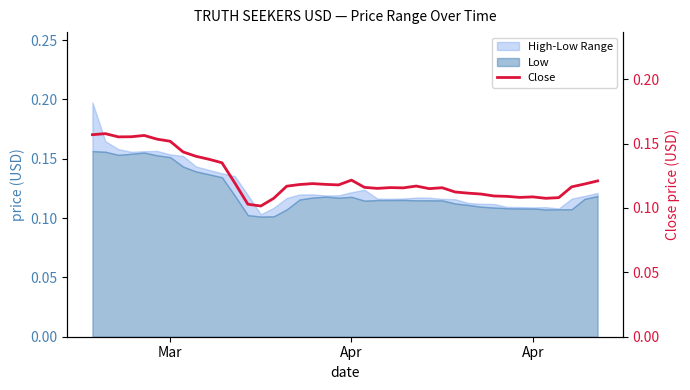

What is the value of the 39th point from the left?

0.1